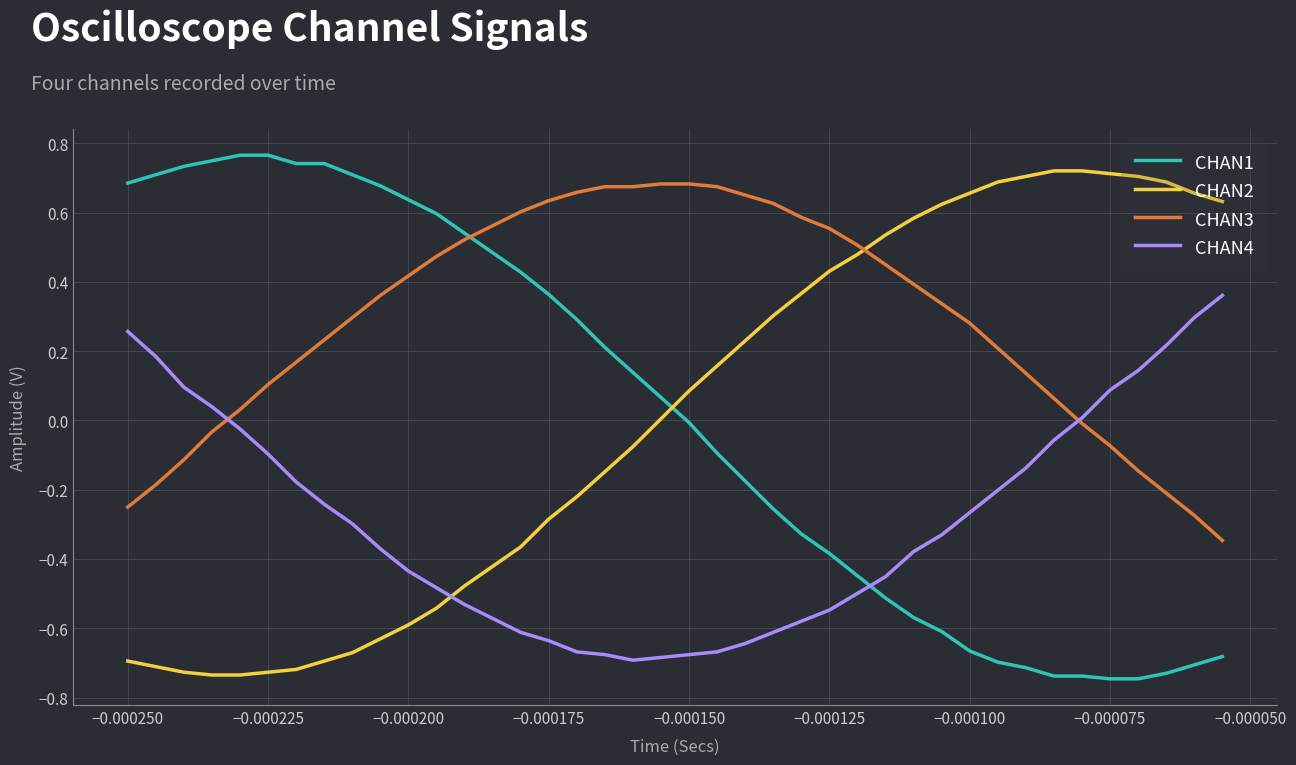

How many intersections are there between CHAN3 and CHAN2?

1